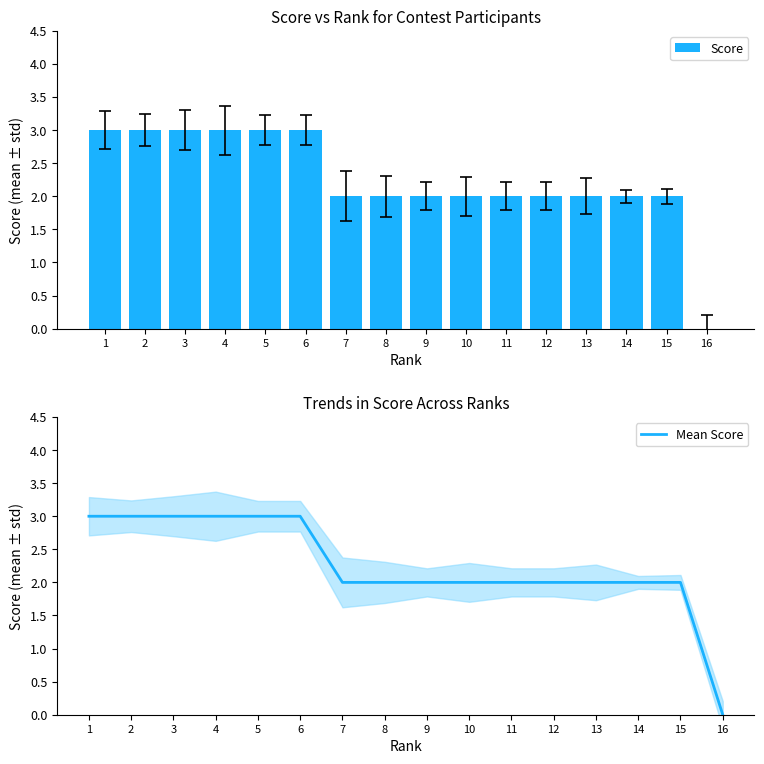

The value of Score at 9 is 2. True or false?

True